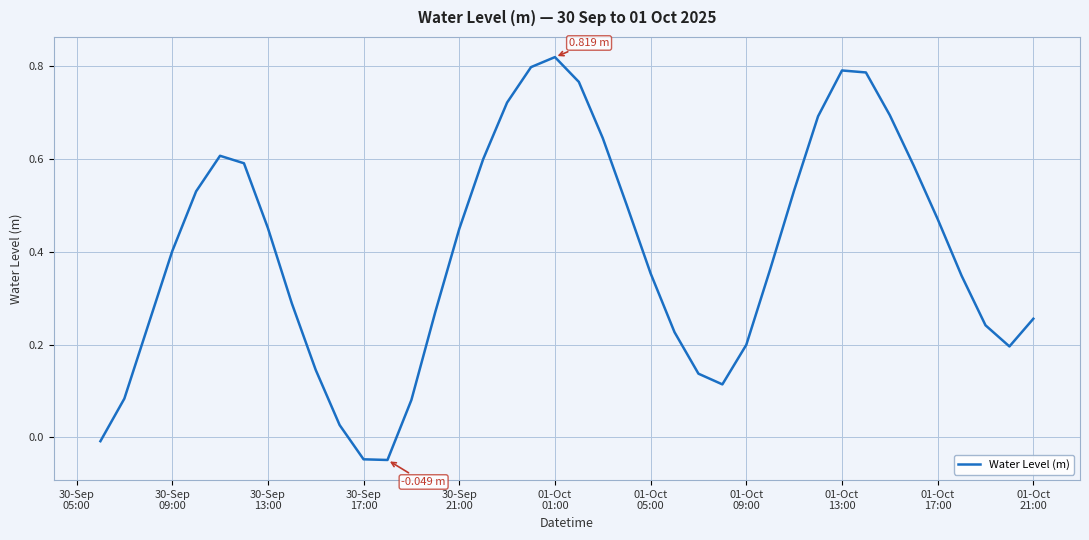

What is the difference between the maximum and minimum values?

0.9